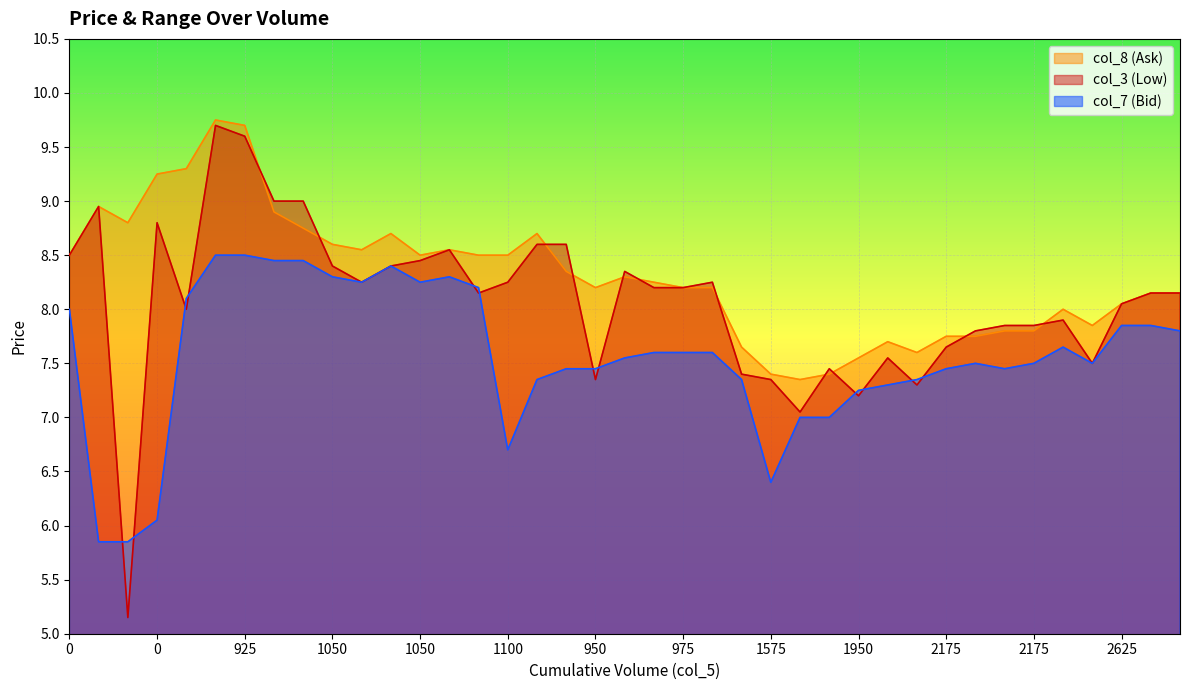

Which category has the highest value across all series?

925